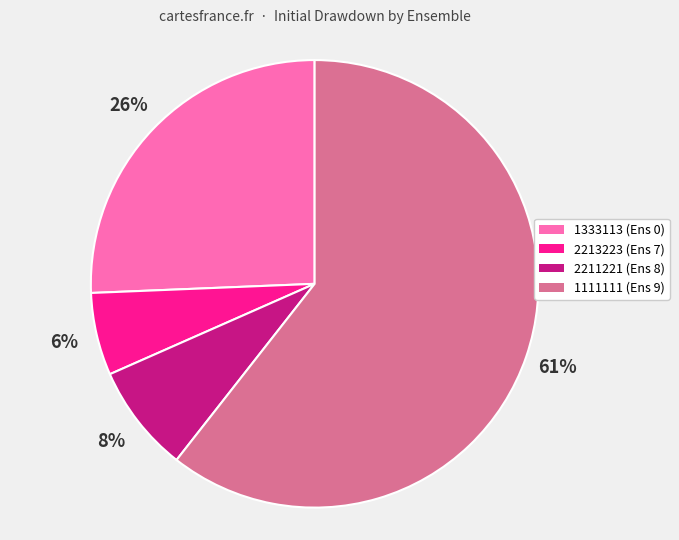

What is the majority slice?

1111111 (Ens 9)